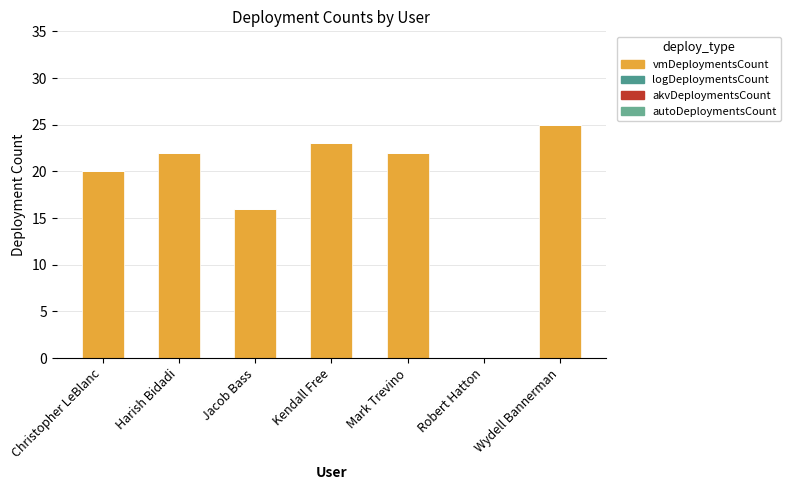

How many values are above zero?

6